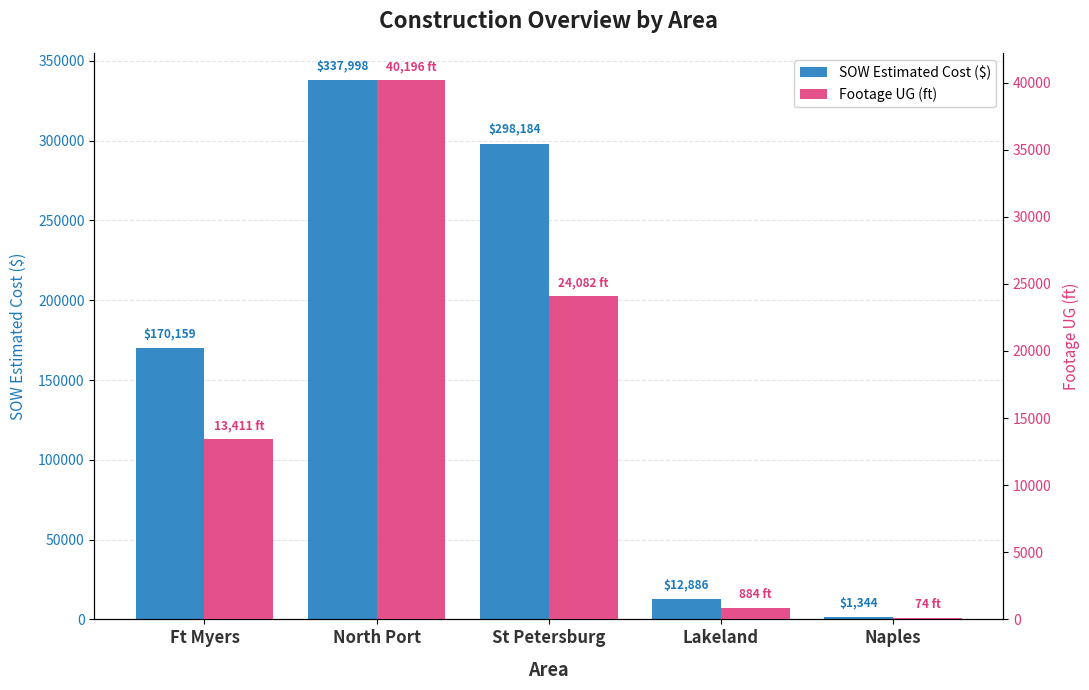

Are the bars grouped side by side (vs. stacked)?

Yes